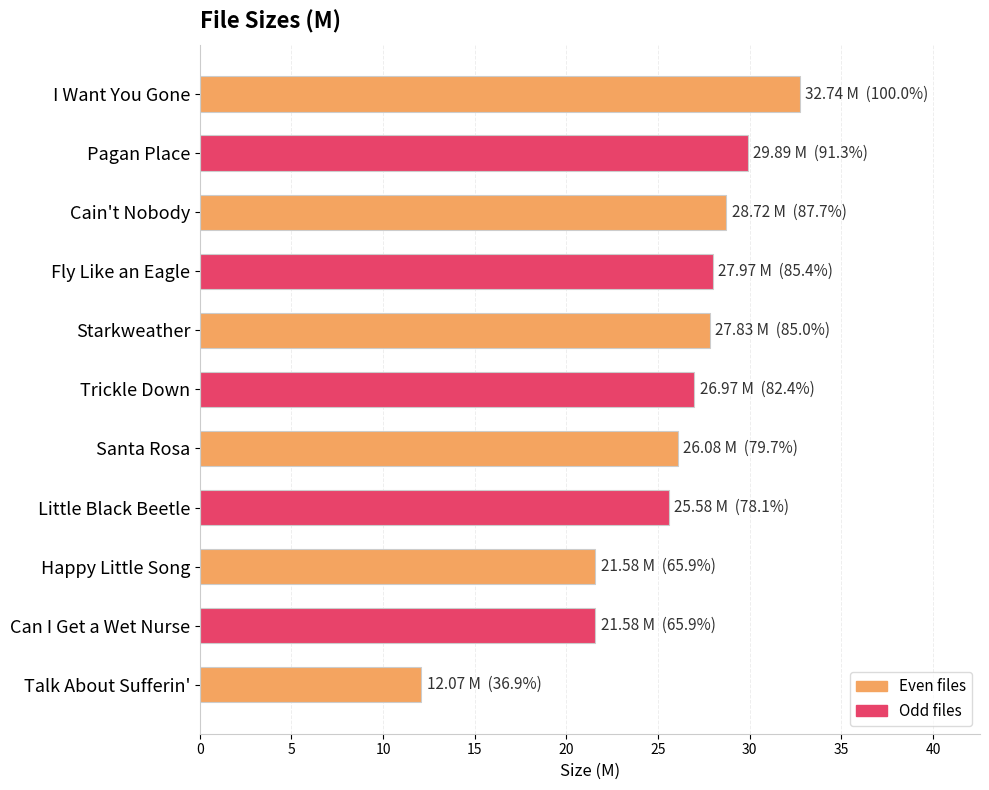

What is the average value?

25.5